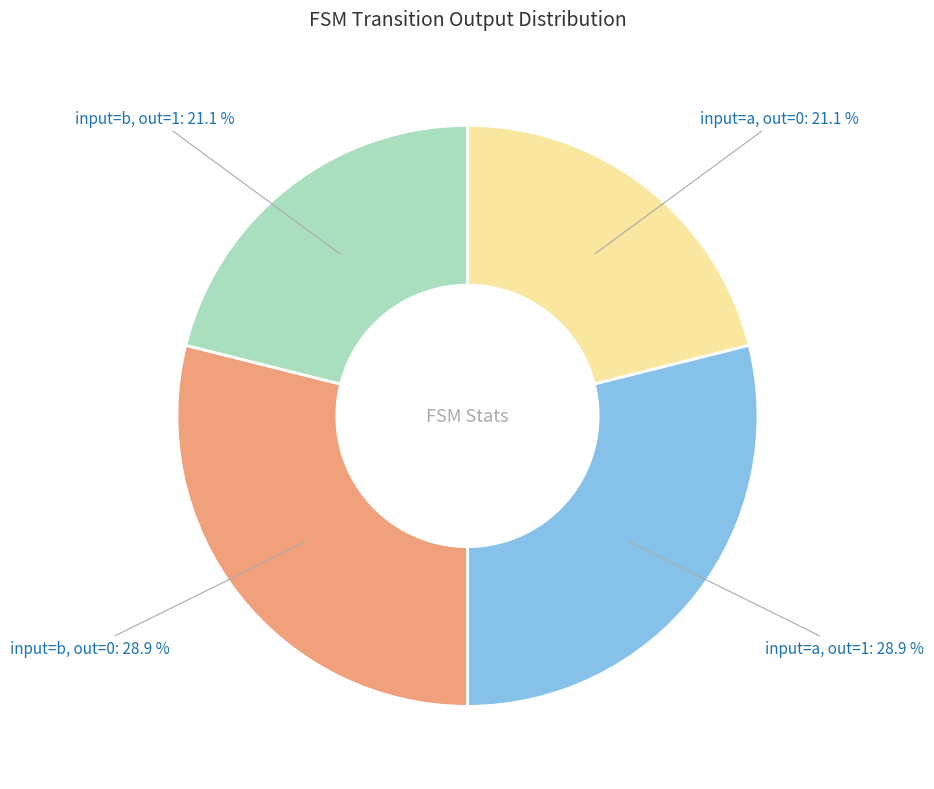

Is there any slice that represents more than half of the pie?

No